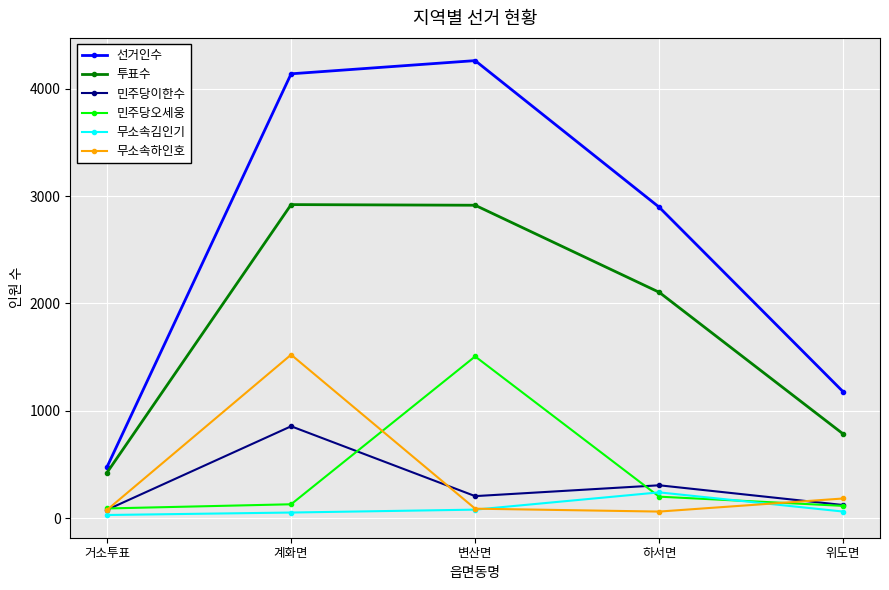

The 민주당이한수 series shows 204 at 변산면. True or false?

True